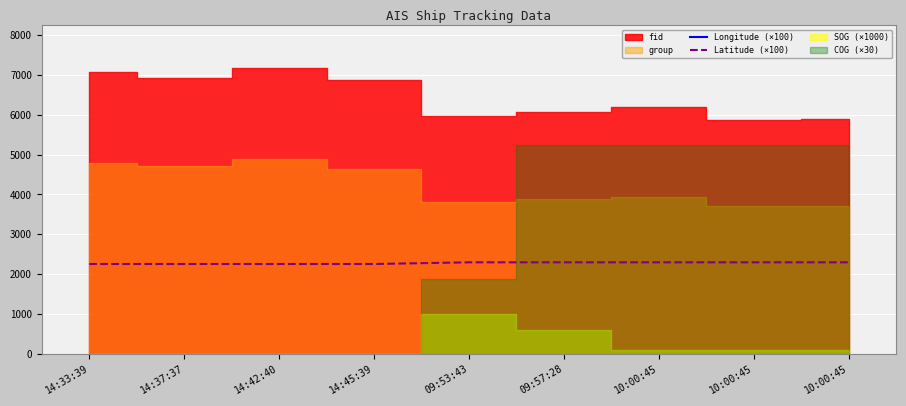

What is the sum of all Longitude (×100) values?

108209.9